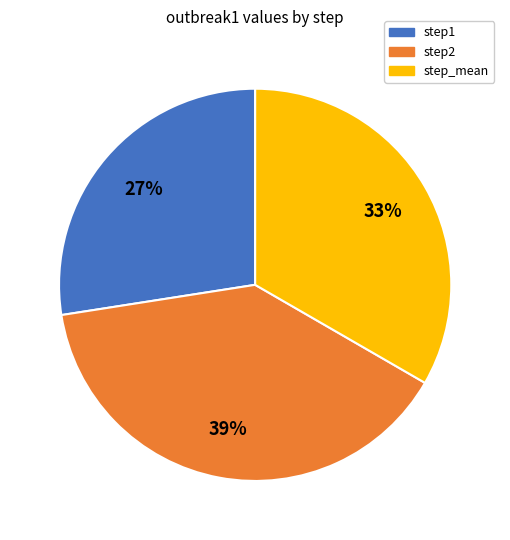

To the nearest percent, what portion does step_mean represent?

33%